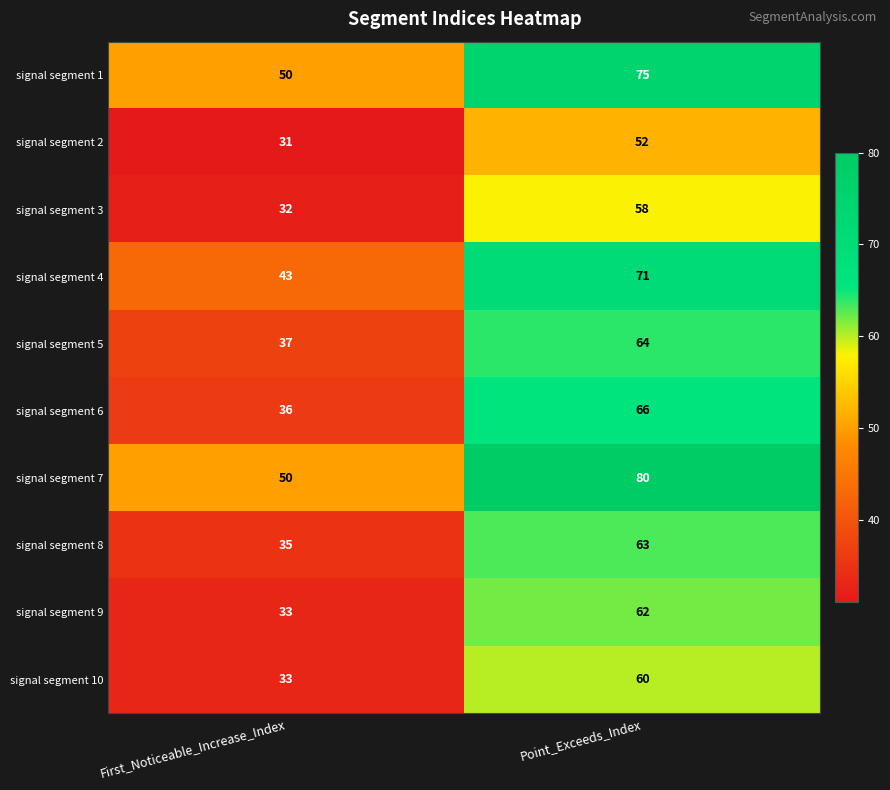

Reading left to right, list all the values displayed in this chart.

signal segment 1: First_Noticeable_Increase_Index=50	Point_Exceeds_Index=75
signal segment 2: First_Noticeable_Increase_Index=31	Point_Exceeds_Index=52
signal segment 3: First_Noticeable_Increase_Index=32	Point_Exceeds_Index=58
signal segment 4: First_Noticeable_Increase_Index=43	Point_Exceeds_Index=71
signal segment 5: First_Noticeable_Increase_Index=37	Point_Exceeds_Index=64
signal segment 6: First_Noticeable_Increase_Index=36	Point_Exceeds_Index=66
signal segment 7: First_Noticeable_Increase_Index=50	Point_Exceeds_Index=80
signal segment 8: First_Noticeable_Increase_Index=35	Point_Exceeds_Index=63
signal segment 9: First_Noticeable_Increase_Index=33	Point_Exceeds_Index=62
signal segment 10: First_Noticeable_Increase_Index=33	Point_Exceeds_Index=60